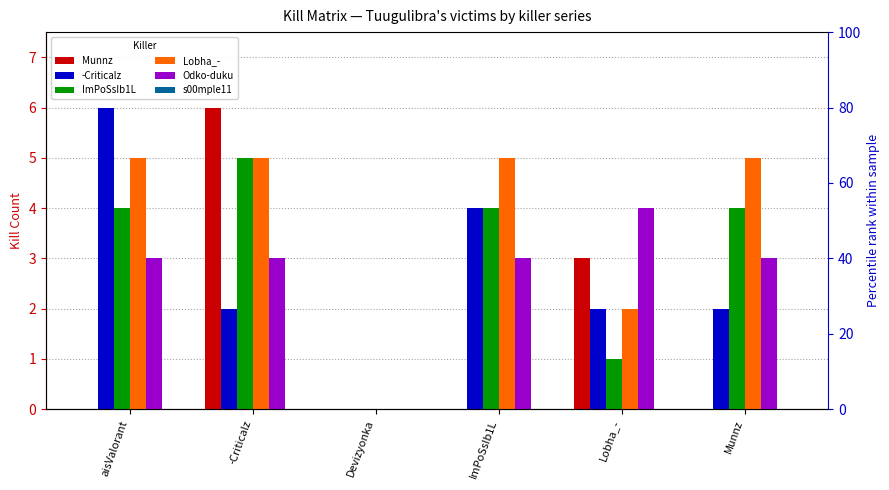

Reading left to right, list all the values displayed in this chart.

Munnz: 0	6	0	0	3	0
-Criticalz: 6	2	0	4	2	2
ImPoSsIb1L: 4	5	0	4	1	4
Lobha_-: 5	5	0	5	2	5
Odko-duku: 3	3	0	3	4	3
s00mple11: 0	0	0	0	0	0